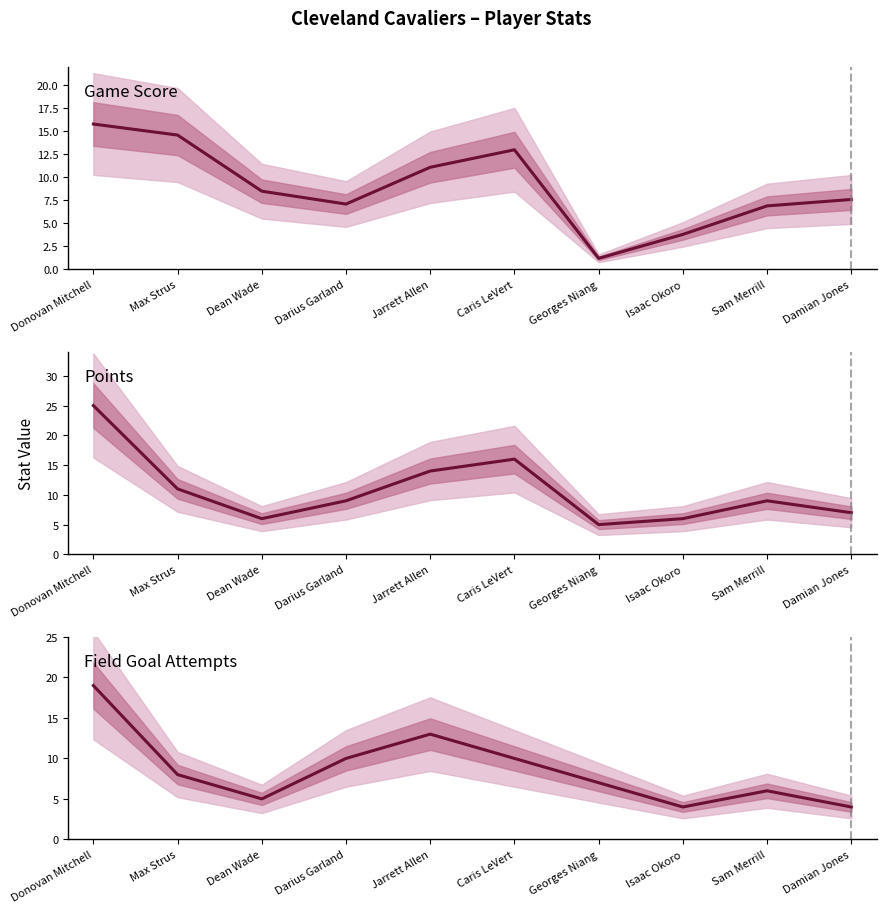

The Points series shows 9.0 at Sam Merrill. True or false?

True